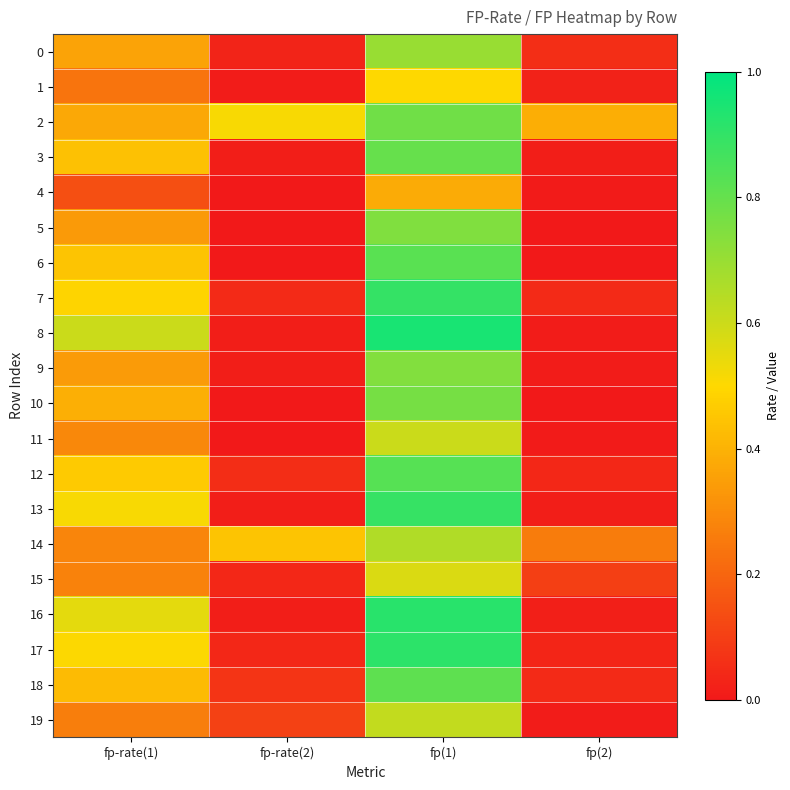

Which series has the largest total across all categories?

2